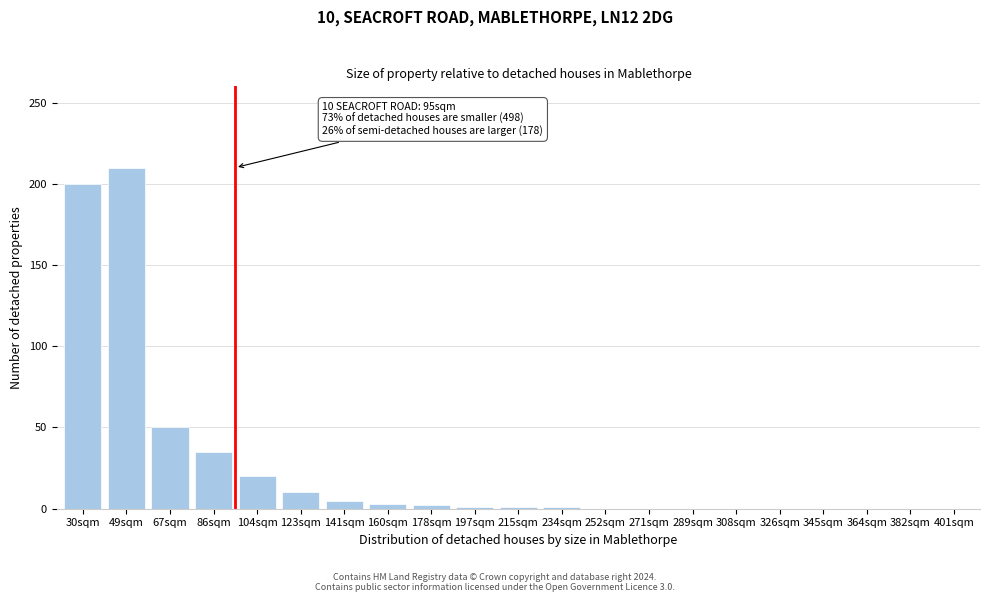

The value at 364sqm is 123. True or false?

False